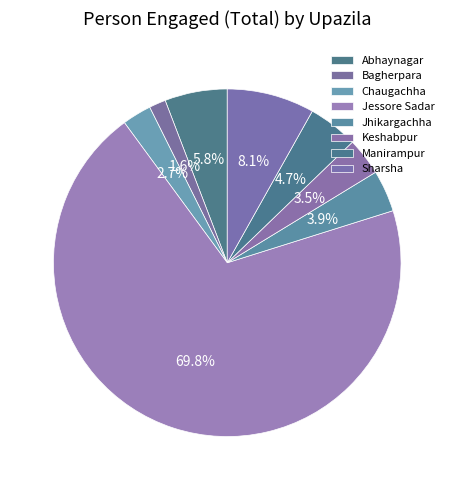

True or false: Sharsha accounts for 8% of the total.

True